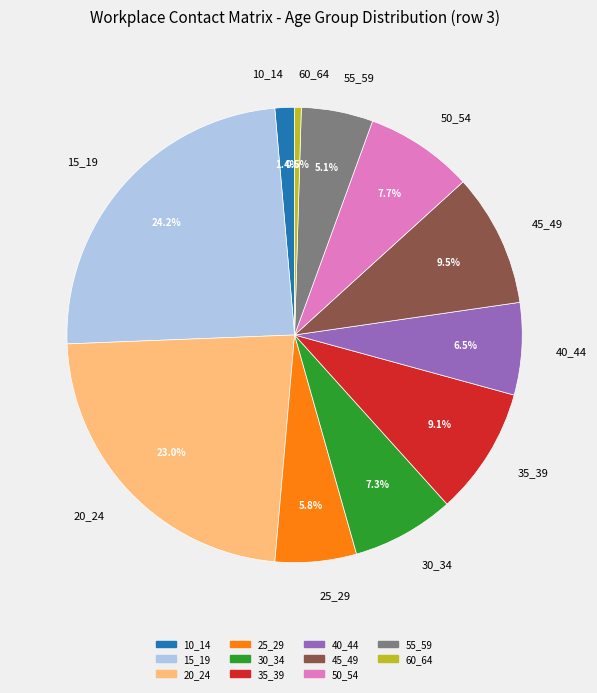

How many segments does this pie chart have?

11